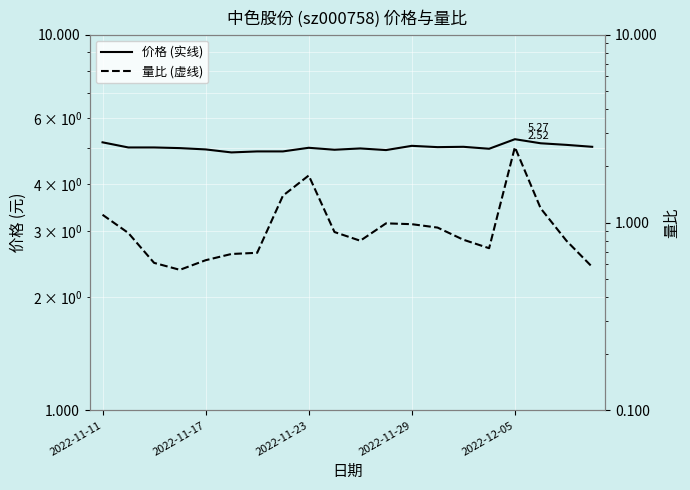

How many interior local peaks does the 量比 series have?

3